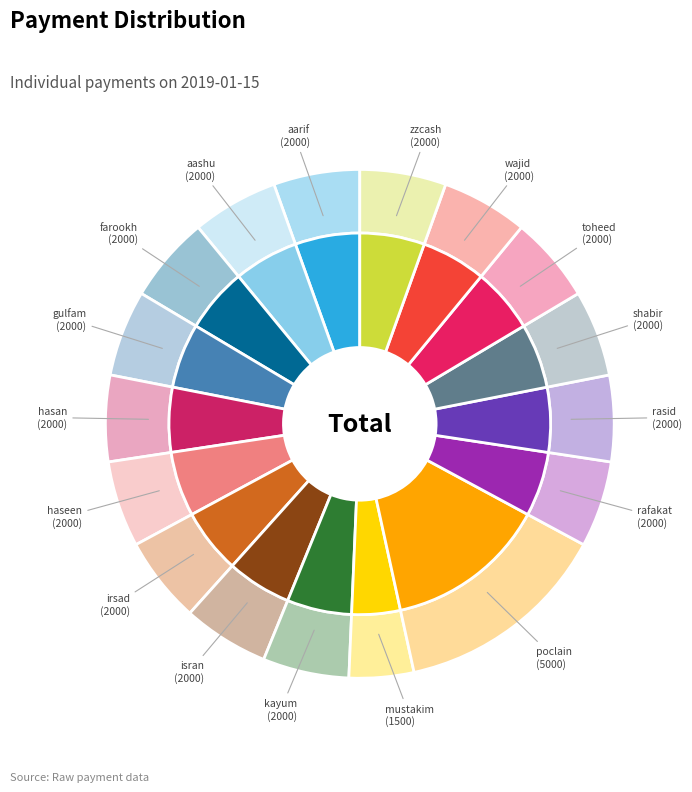

Is it true that momin is 10% of the pie?

False